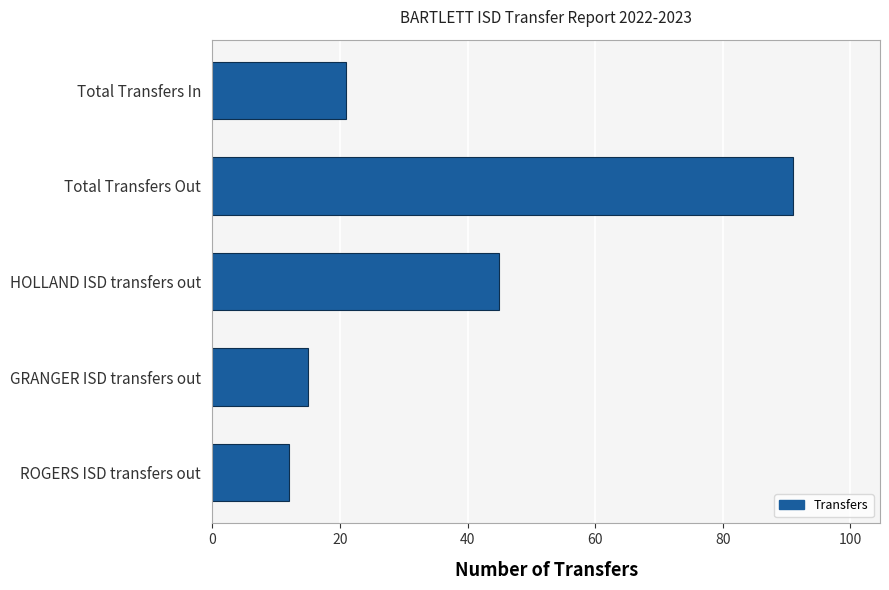

What is the greatest value displayed?

91